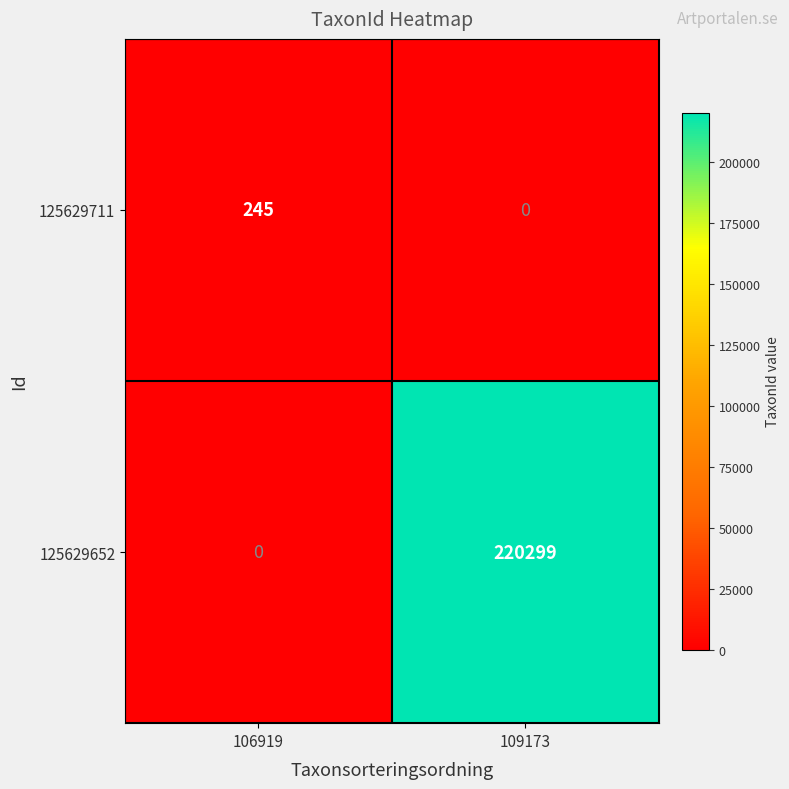

The 125629652 series shows 220299 at 109173. True or false?

True